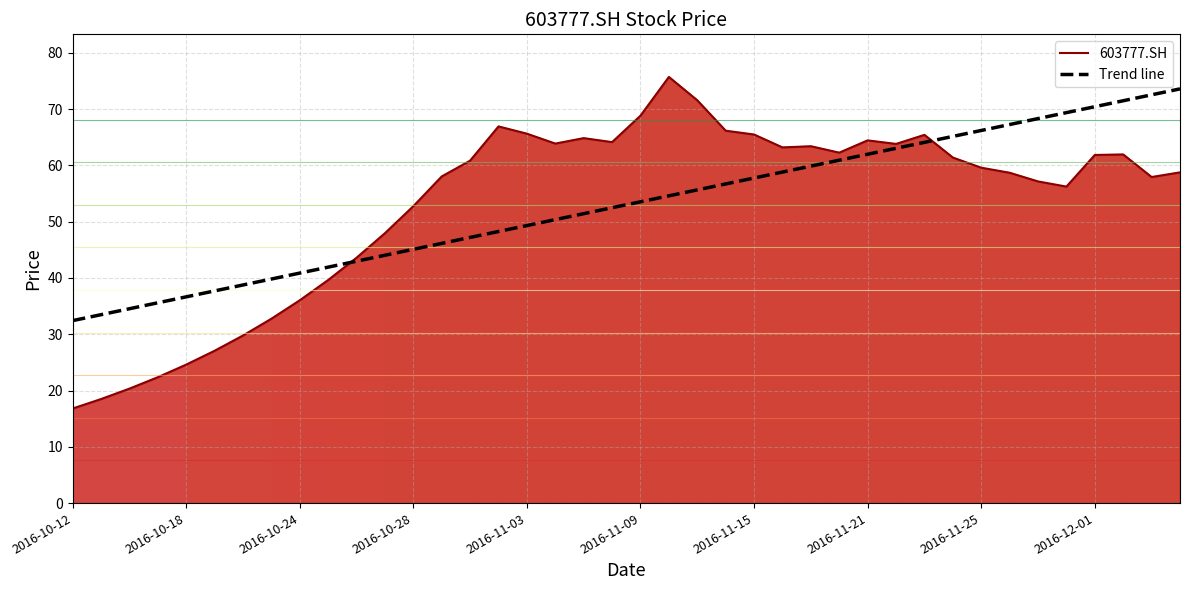

At how many categories does at least one series exceed 73?

2